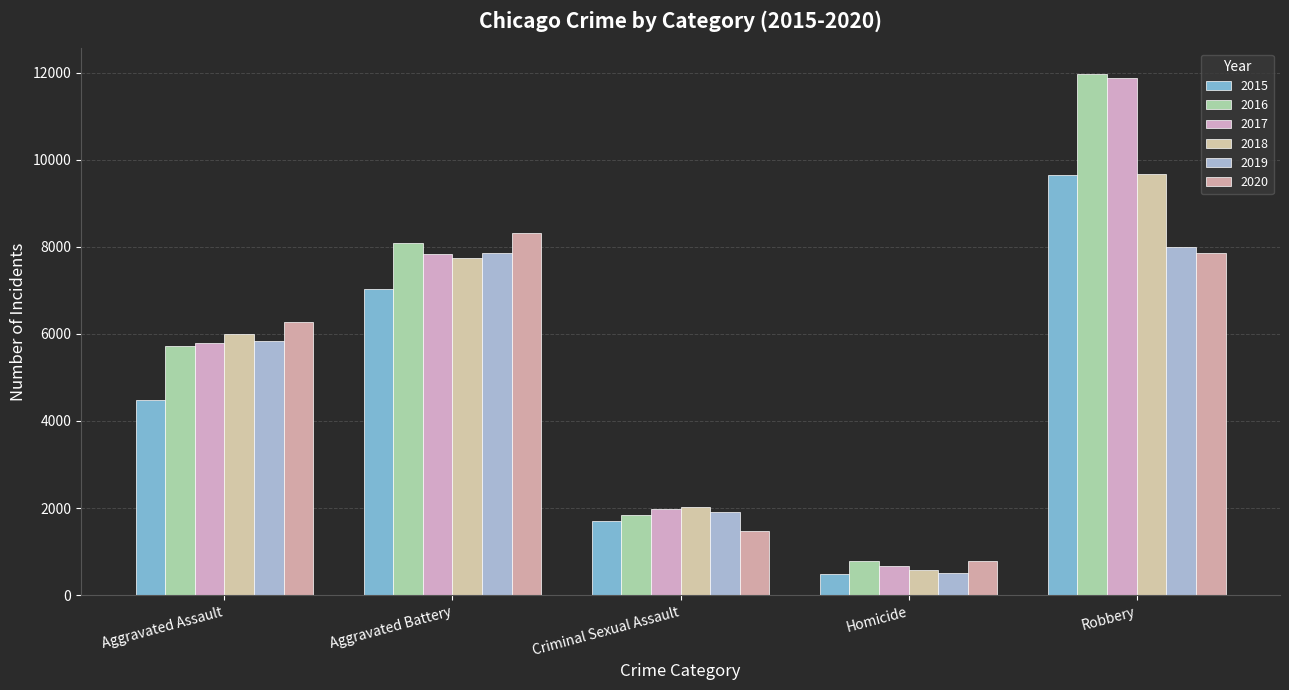

What is the difference between the highest and lowest values at Robbery?

4105